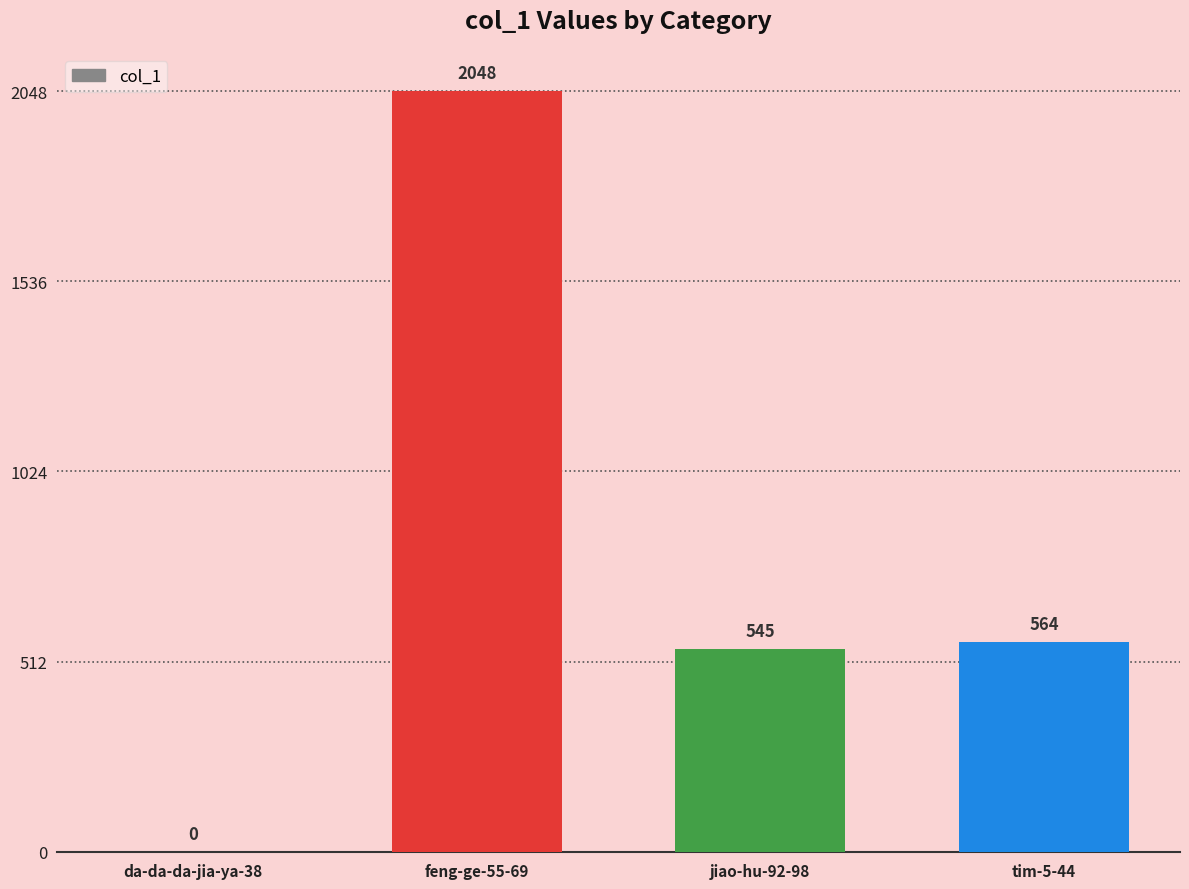

Reading left to right, transcribe all the data shown in this chart.

0	2048	545	564